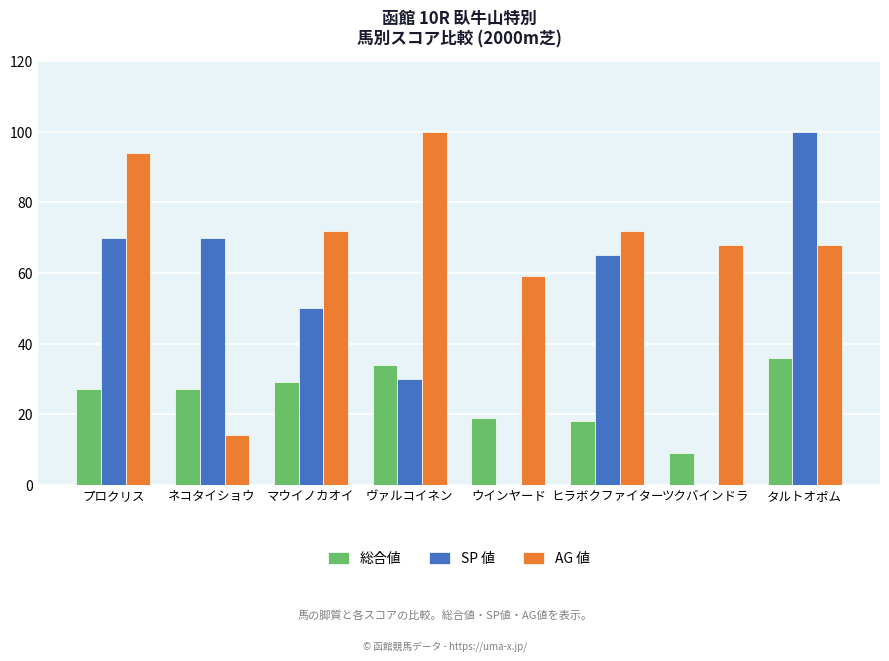

What is the highest value of the 総合値 series?

36